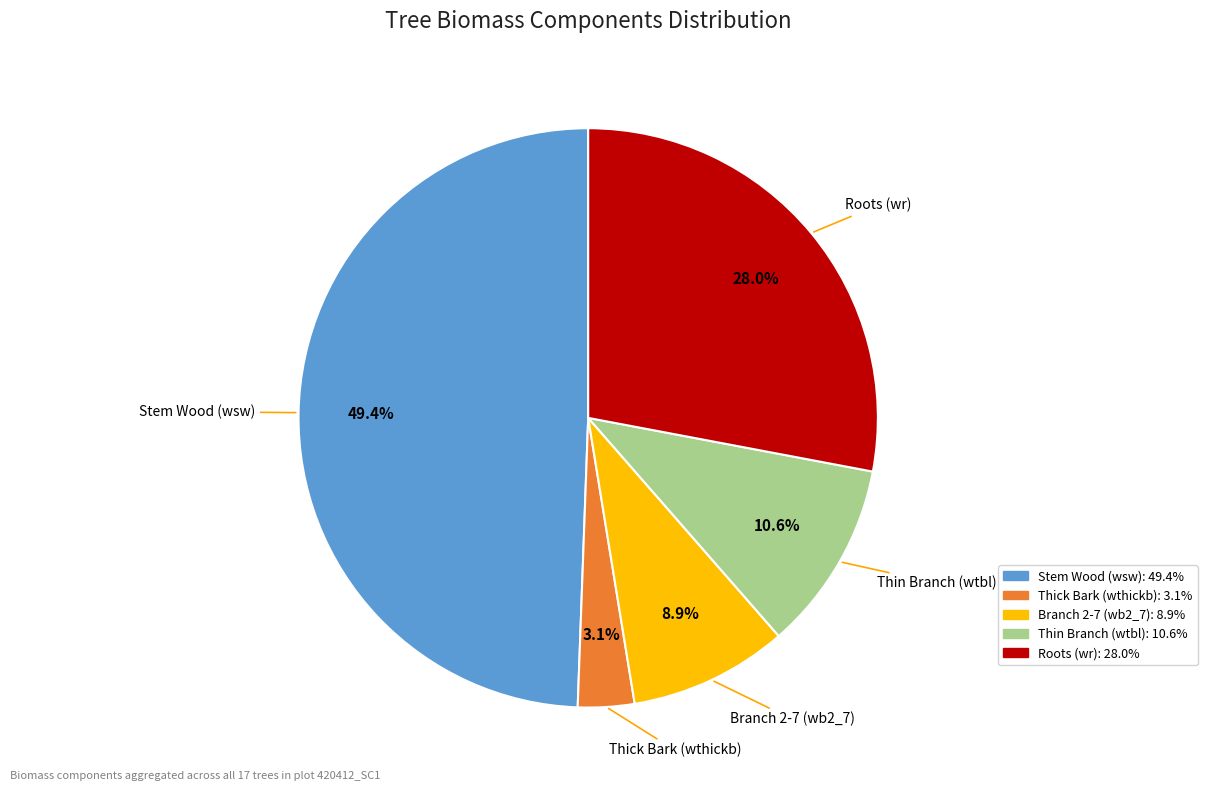

To the nearest percent, what is the difference between the largest and smallest slice percentages?

46%